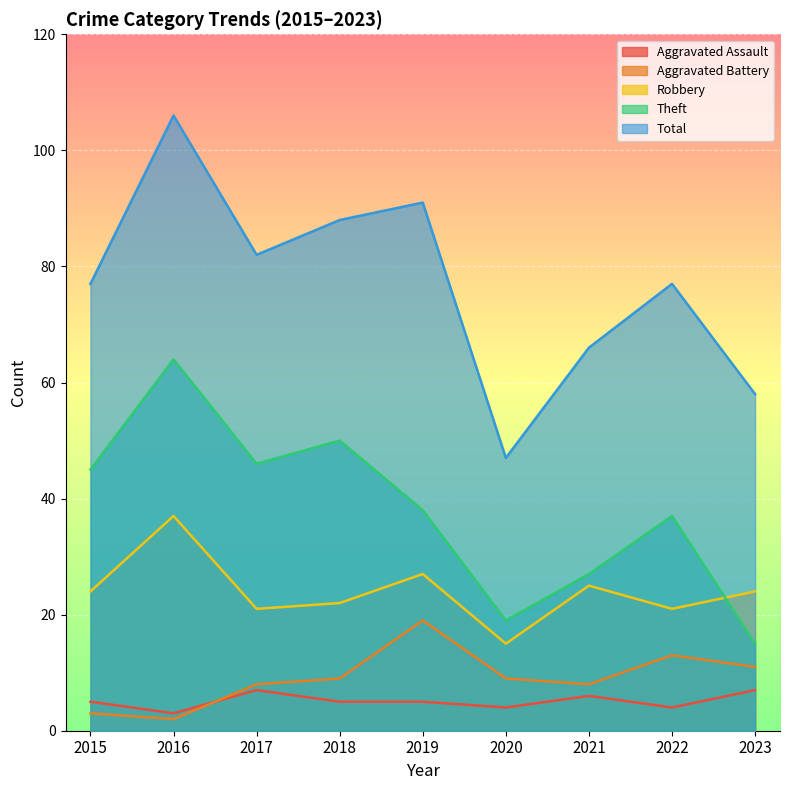

True or false: Robbery and Aggravated Battery intersect in this chart.

False